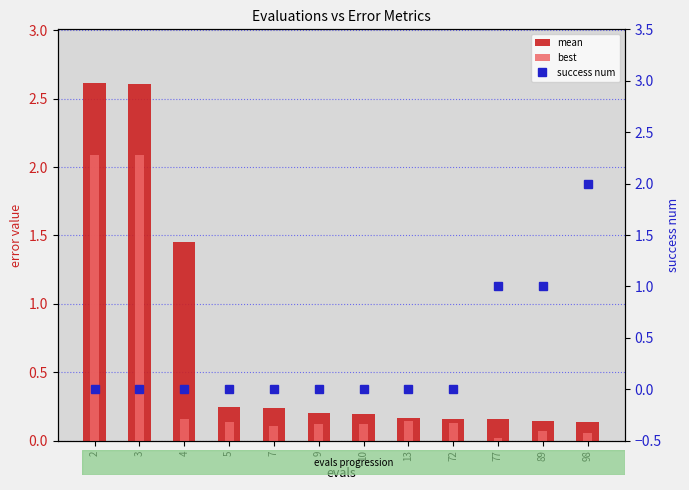

Which series has the largest total across all categories?

mean